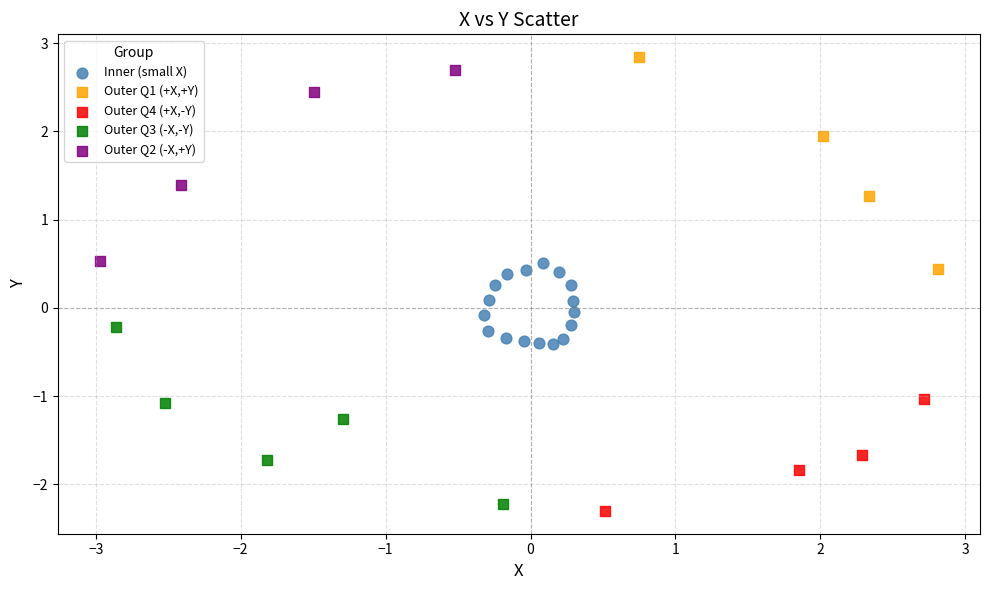

Which series contains the lowest Y value?

Outer Q4 (+X,-Y)